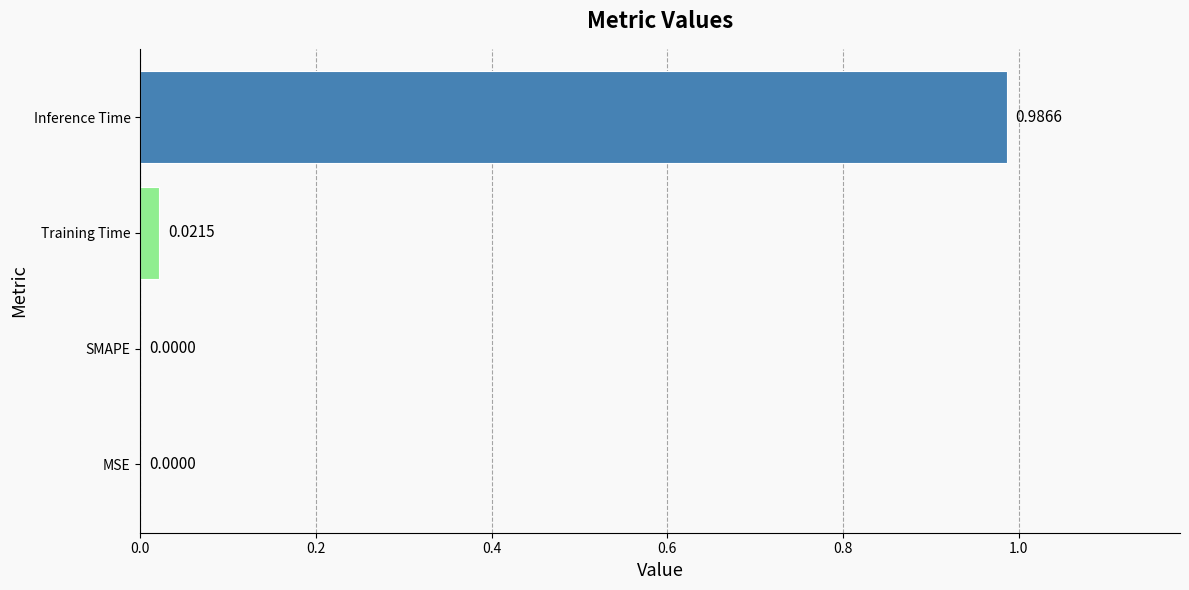

At which category does the chart reach its peak across all series?

Inference Time